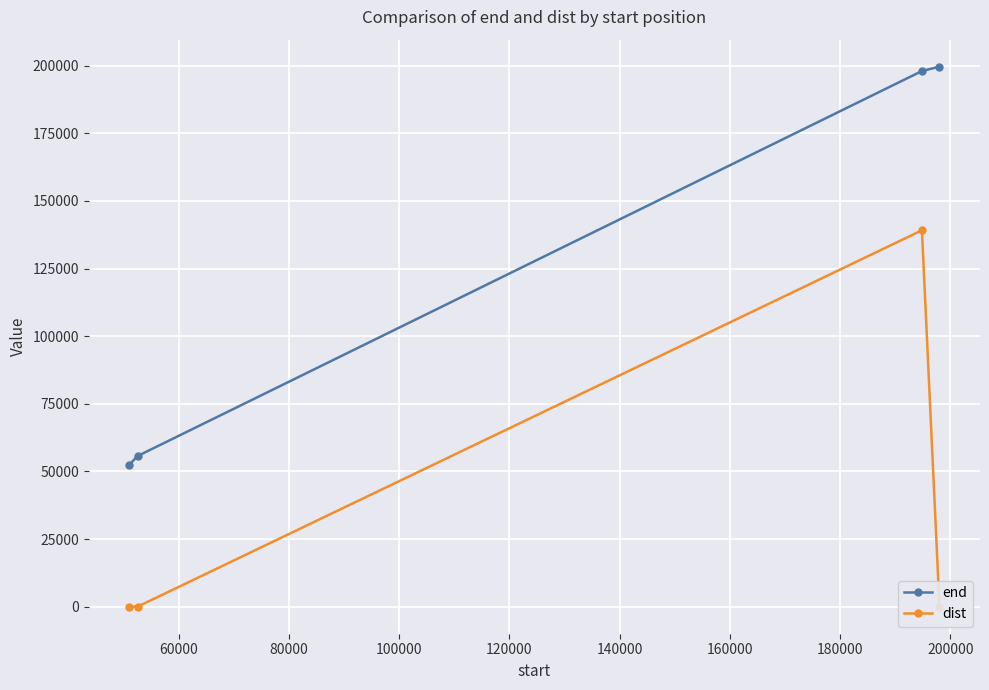

Which series has the largest total across all categories?

end